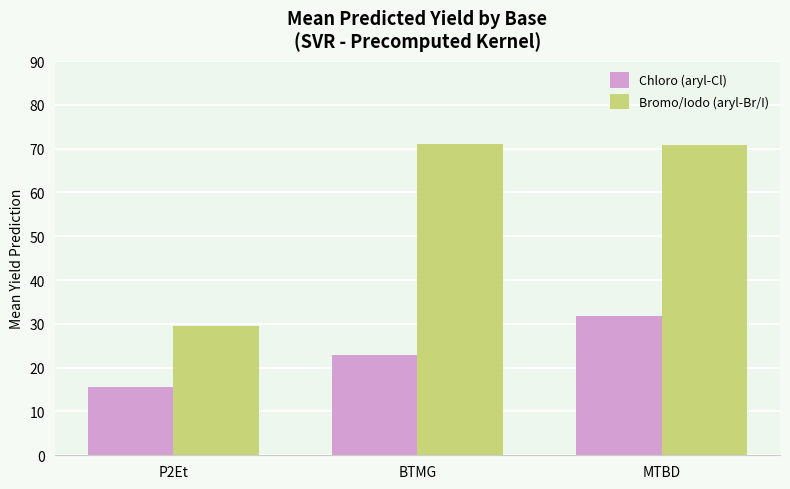

What is the approximate value of Chloro (aryl-Cl) at P2Et?

15.6